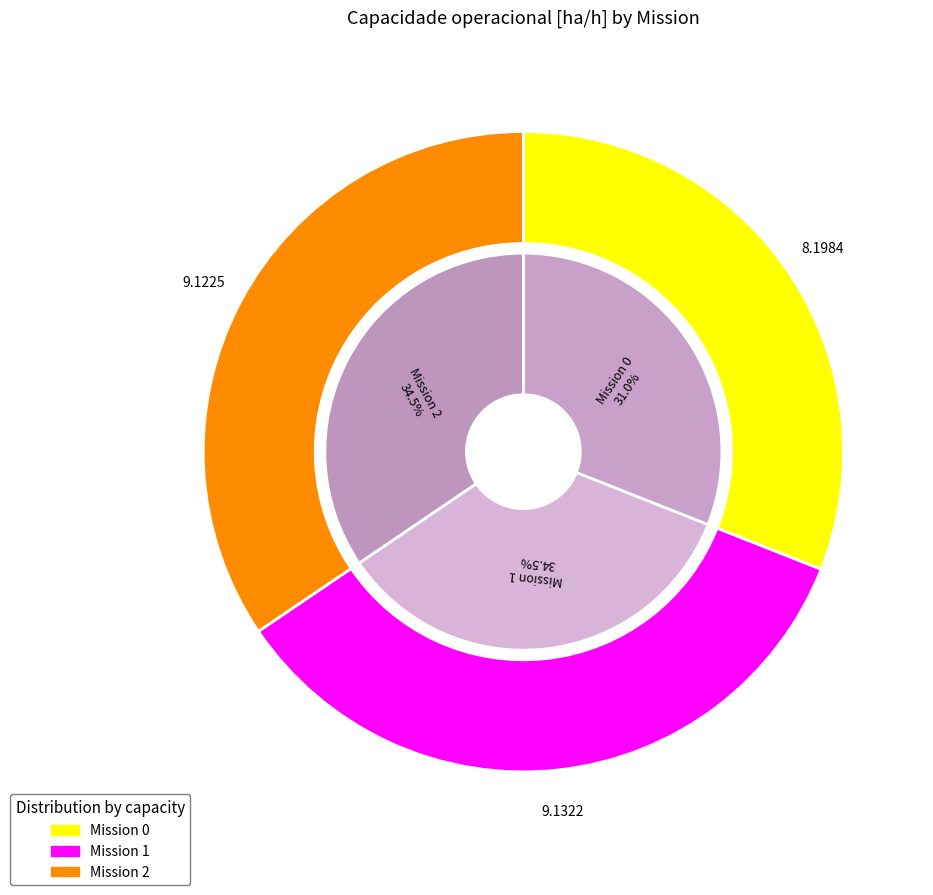

Combined, what portion of the pie is 2 and 0?

65.5%